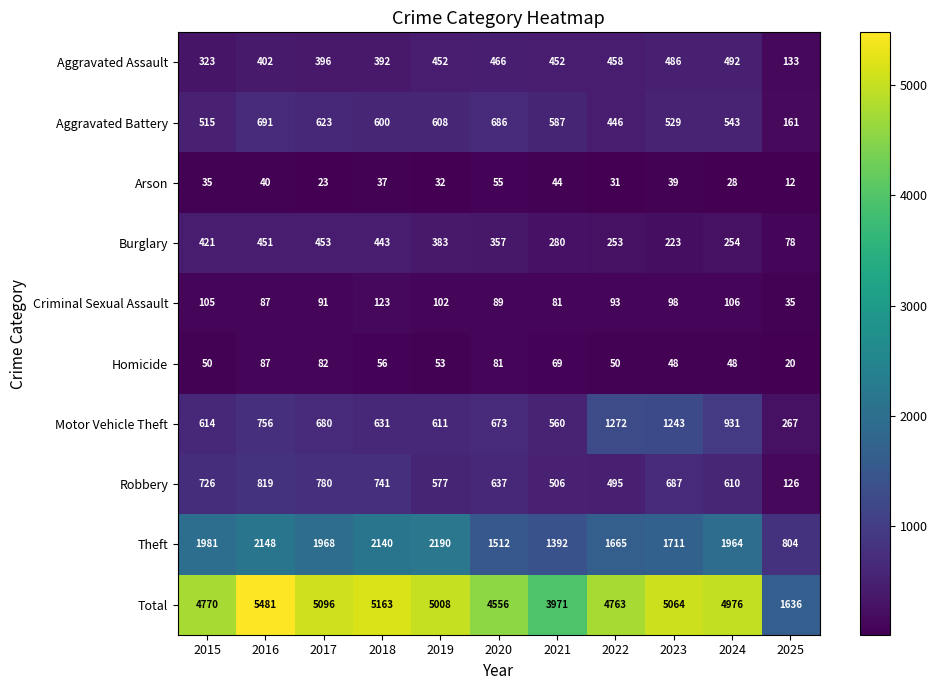

What is the total value across all series at 2016?

10962